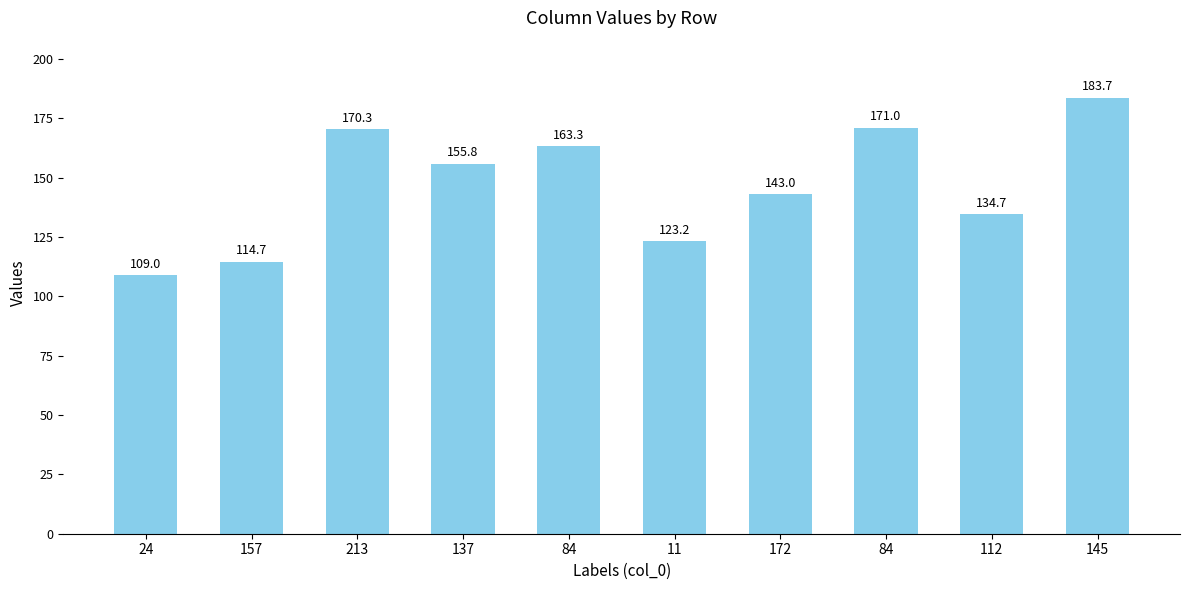

How many distinct data groups are displayed?

1